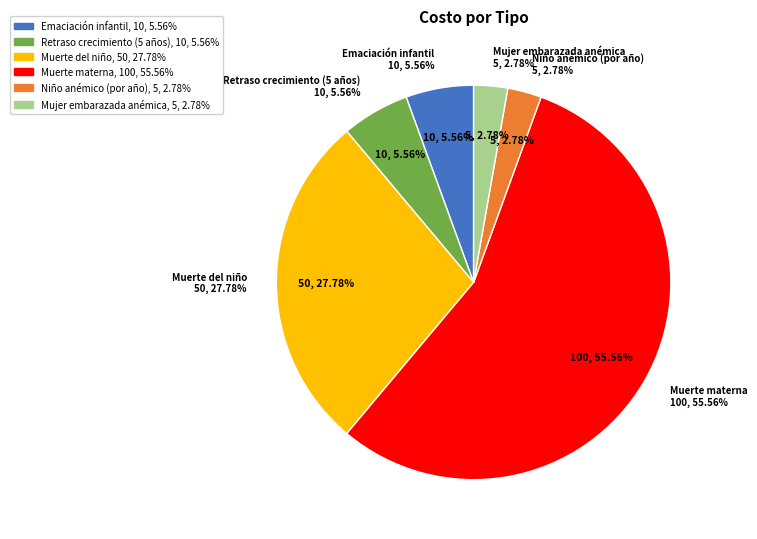

What is the total percentage of Muerte materna and Niño anémico (por año)?

58.3%